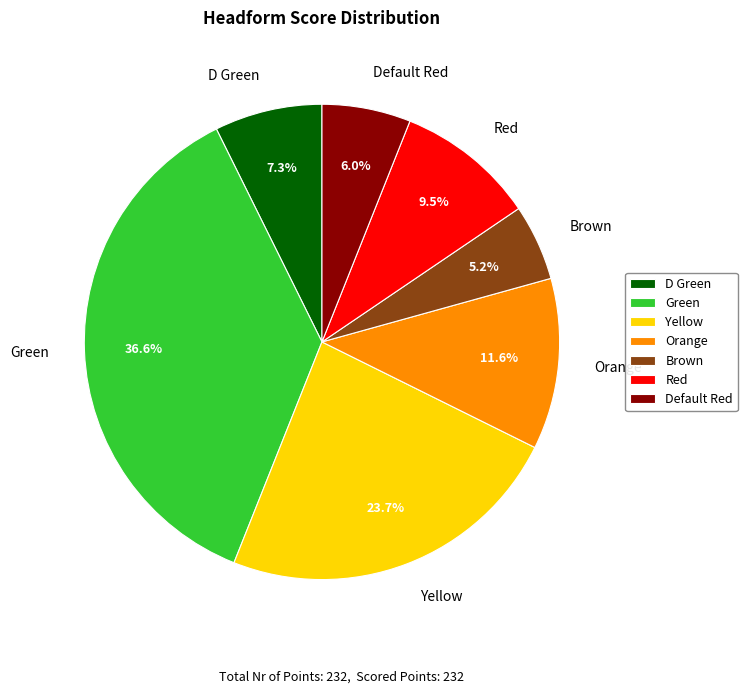

Count the number of slices in the pie.

7